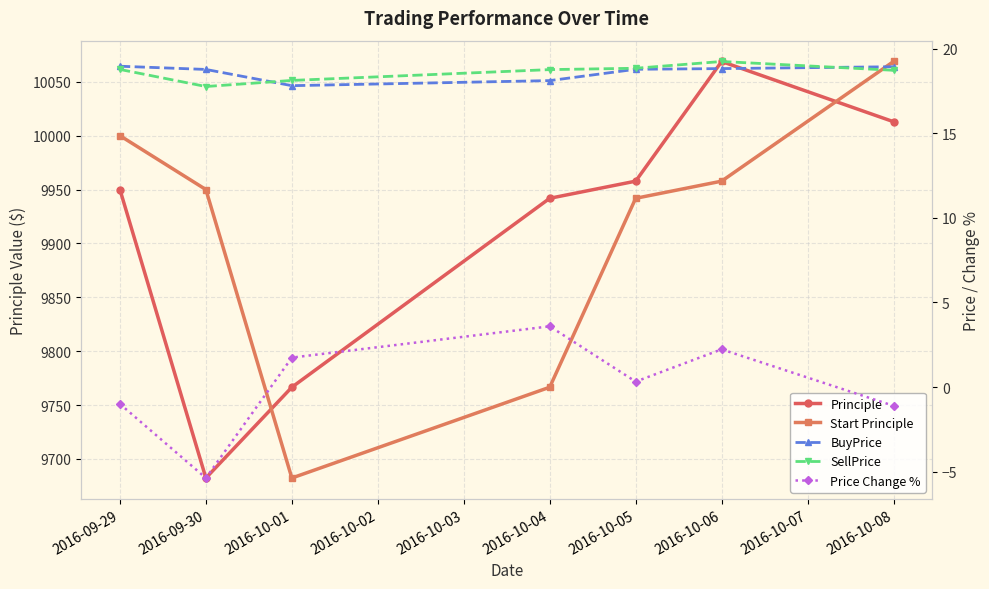

True or false: SellPrice and Price Change % intersect in this chart.

False